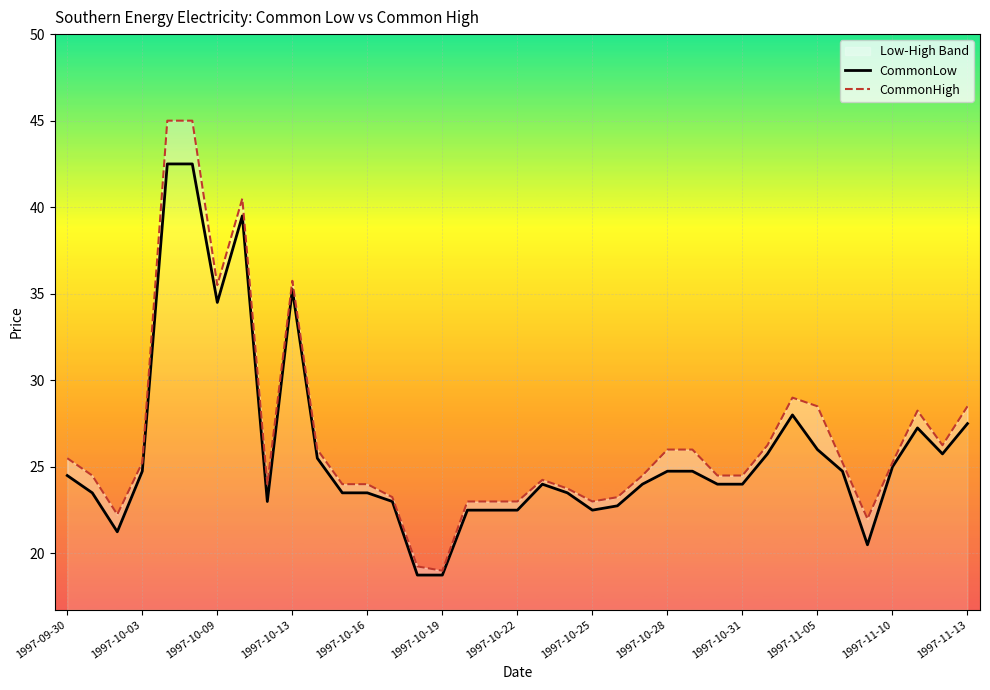

At which category does the chart reach its minimum across all series?

14